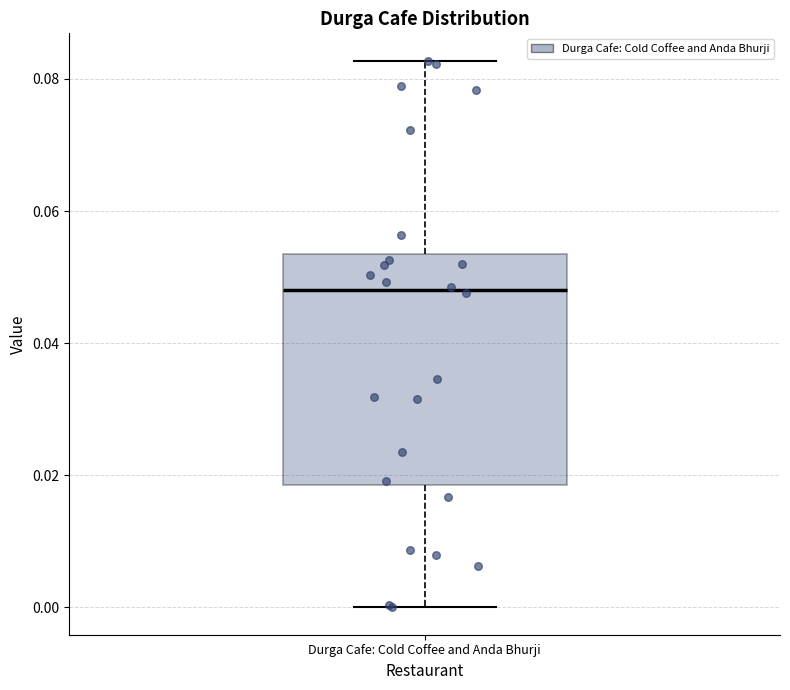

Transcribe this box plot: give where the median line is, the range the box spans, and where the two whiskers end, as read against the y-axis. The values are not printed on the chart, so give them approximately, as read against the axis.

median 0.048, box 0.018 to 0.054, whiskers 0.000 to 0.082